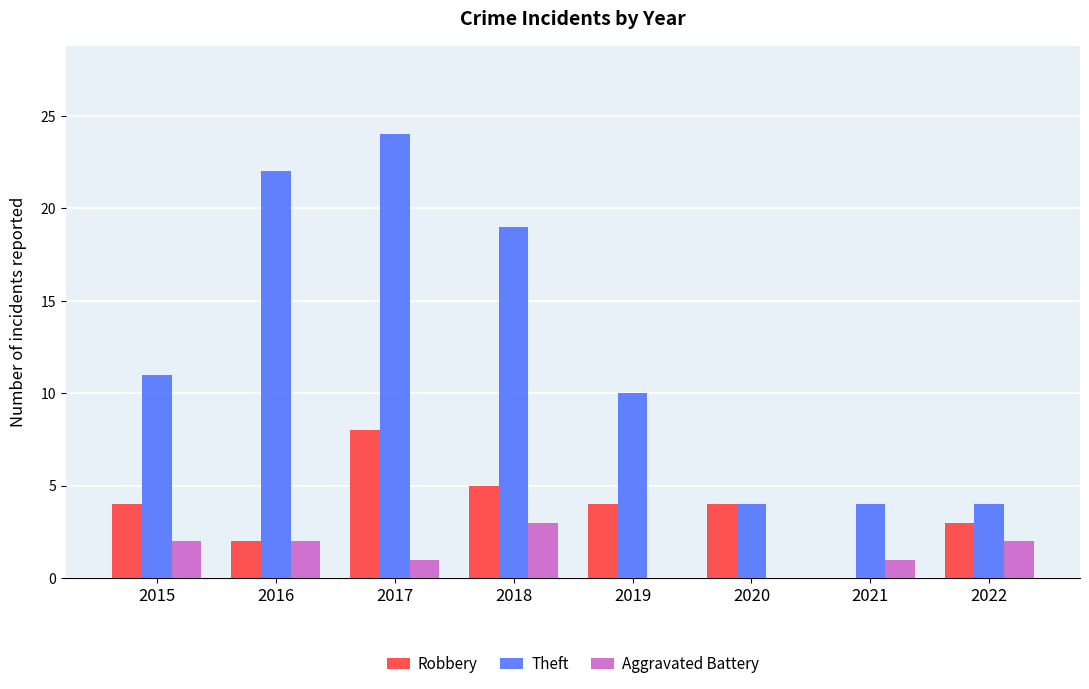

What is the maximum value for Theft?

24